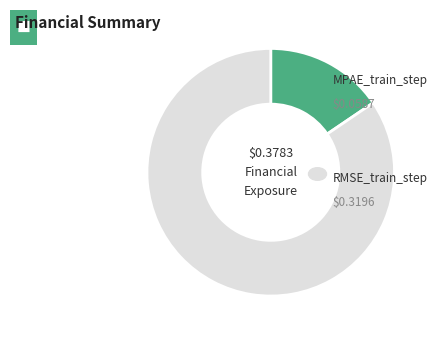

Is there a majority slice in this chart?

Yes